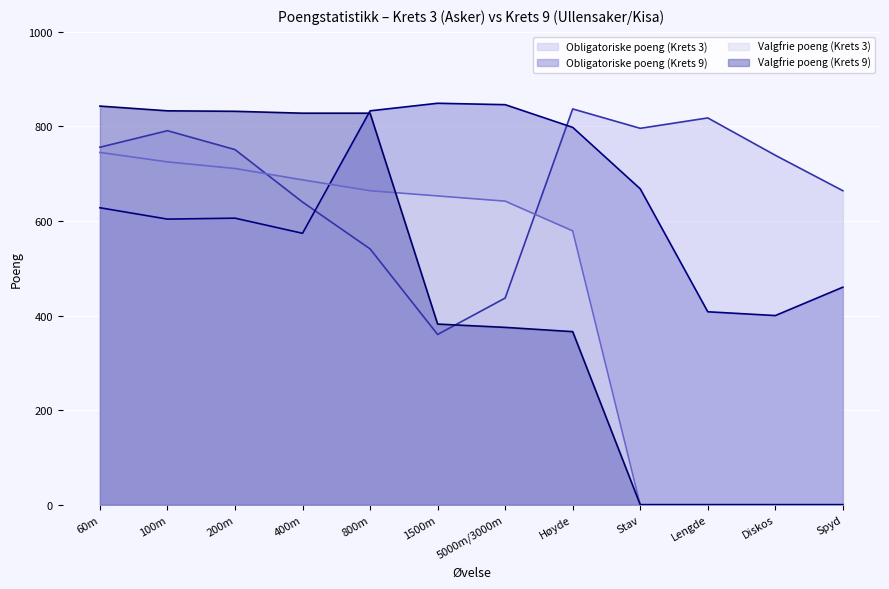

In Obligatoriske poeng (Krets 3), how many points are higher than both neighbors (excluding endpoints)?

3